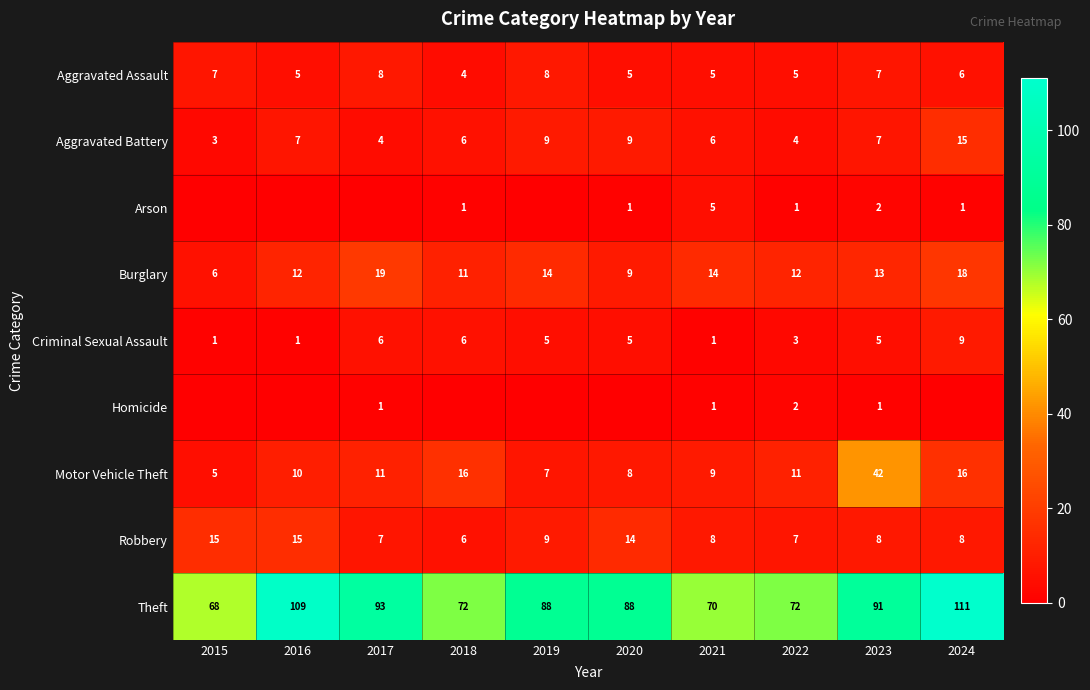

What is the spread (max minus min) of values at 2024?

111